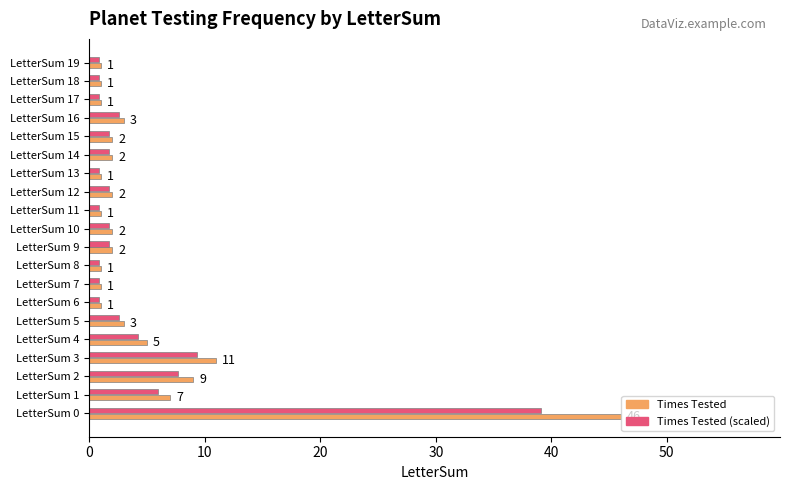

What is the maximum value shown in the chart?

46.0